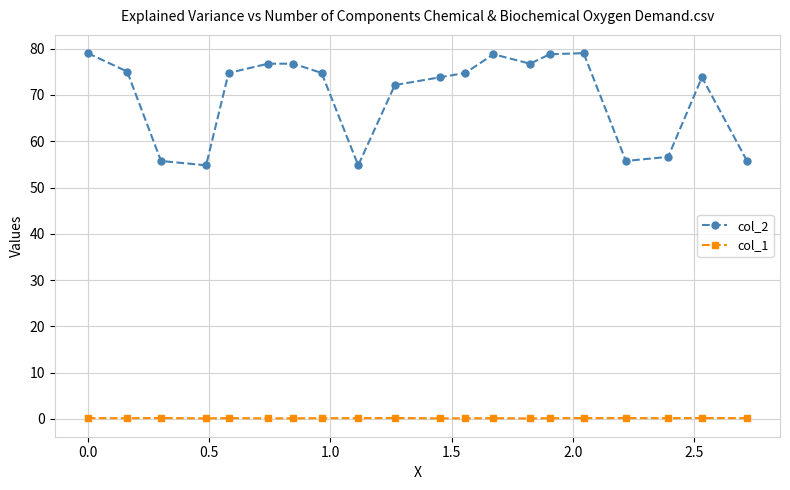

True or false: col_2 has more than 1 points higher than both neighbors.

True